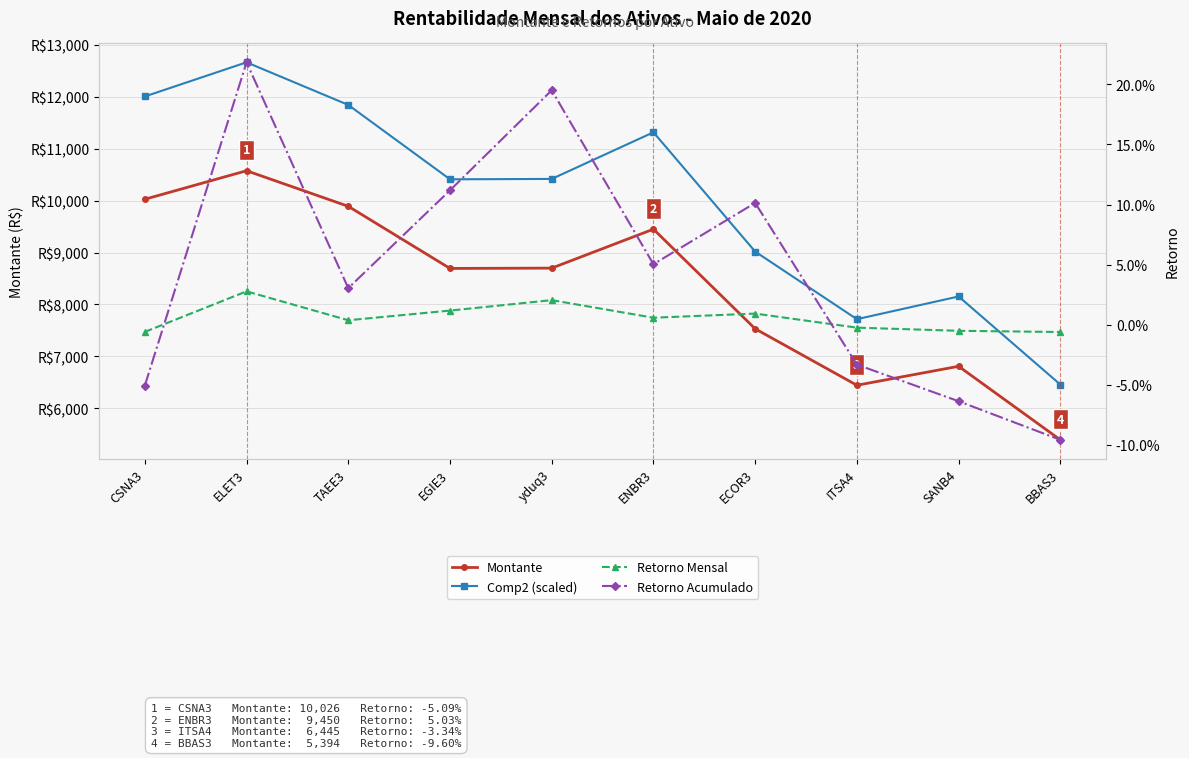

Reading left to right, extract all data points from this chart.

Montante: CSNA3=10026.0	ELET3=10575.0	TAEE3=9890.0	EGIE3=8694.0	yduq3=8700.0	ENBR3=9450.0	ECOR3=7532.0	ITSA4=6445.0	SANB4=6810.0	BBAS3=5394.0
Comp2 (scaled): CSNA3=12004.9	ELET3=12662.2	TAEE3=11842.0	EGIE3=10410.0	yduq3=10417.2	ENBR3=11315.2	ECOR3=9018.6	ITSA4=7717.1	SANB4=8154.1	BBAS3=6458.6
Retorno Mensal: CSNA3=-0.0	ELET3=0.0	TAEE3=0.0	EGIE3=0.0	yduq3=0.0	ENBR3=0.0	ECOR3=0.0	ITSA4=-0.0	SANB4=-0.0	BBAS3=-0.0
Retorno Acumulado: CSNA3=-0.1	ELET3=0.2	TAEE3=0.0	EGIE3=0.1	yduq3=0.2	ENBR3=0.1	ECOR3=0.1	ITSA4=-0.0	SANB4=-0.1	BBAS3=-0.1